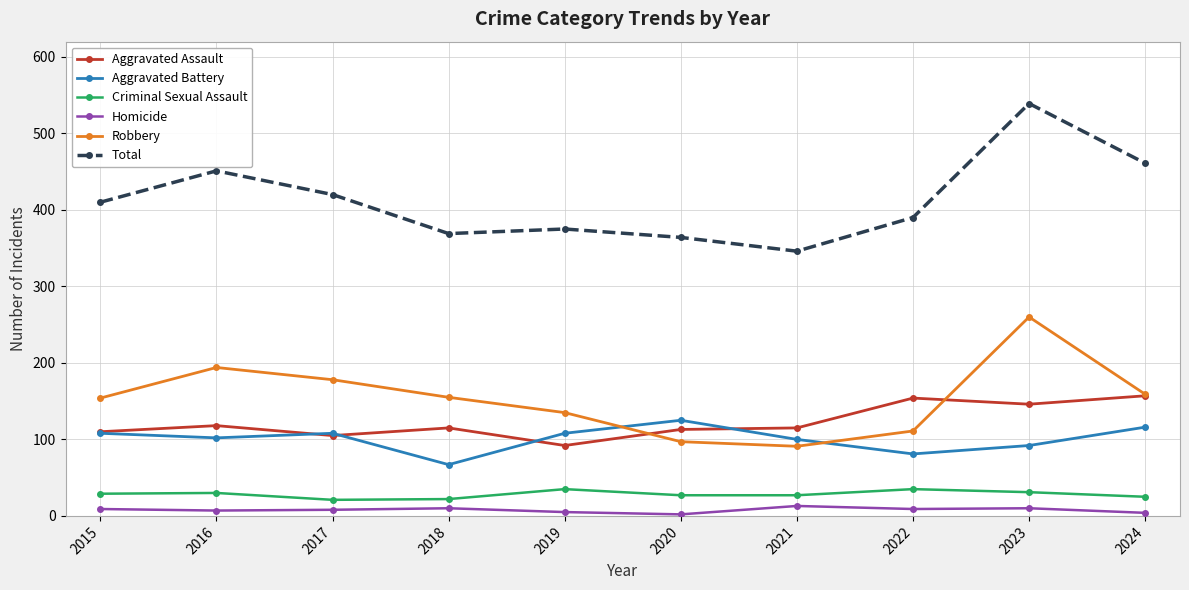

True or false: Robbery has more than 0 interior local peaks.

True